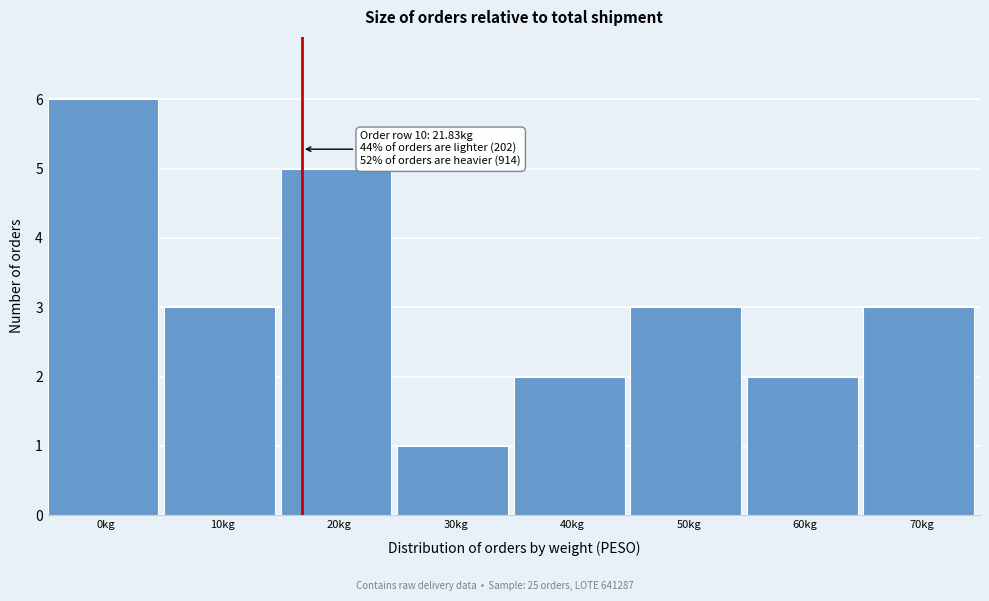

Reading left to right, what are all the values shown in this chart?

6	3	5	1	2	3	2	3